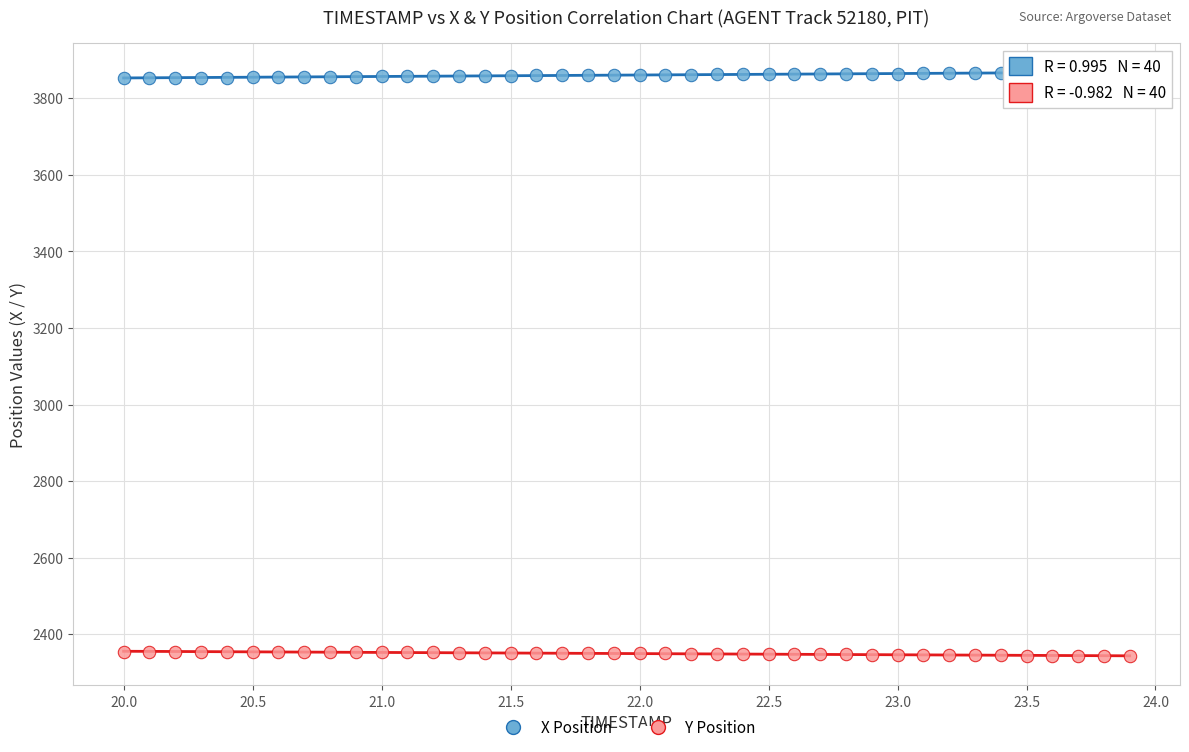

Which series reaches the maximum Y coordinate?

X Position